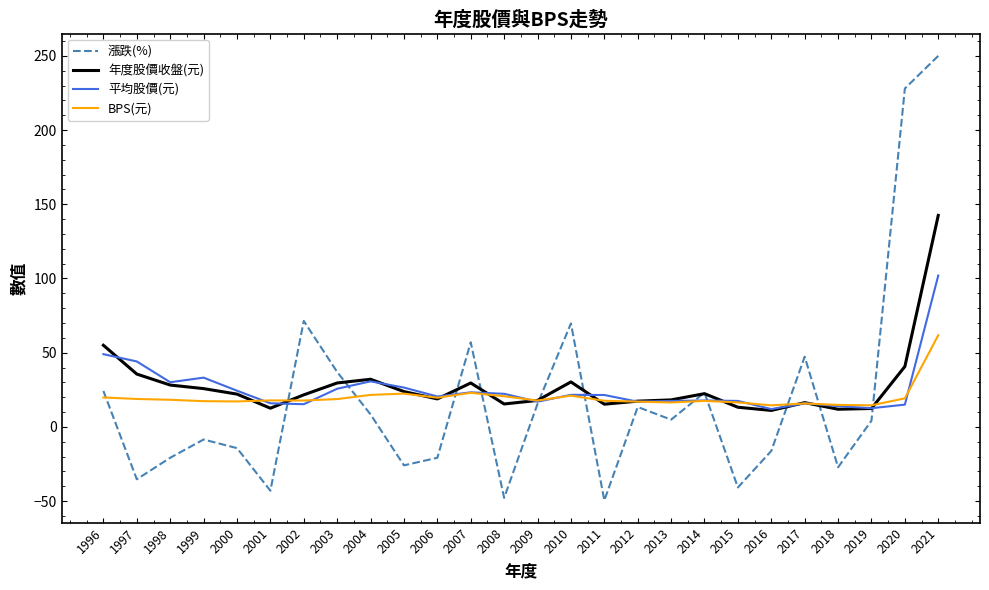

How many series are shown in this chart?

4